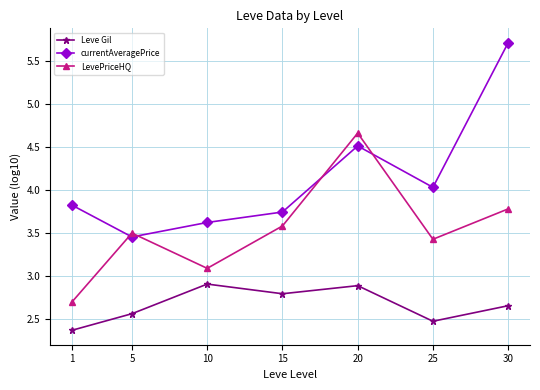

The value of LevePriceHQ at 30 is 1.7. True or false?

False